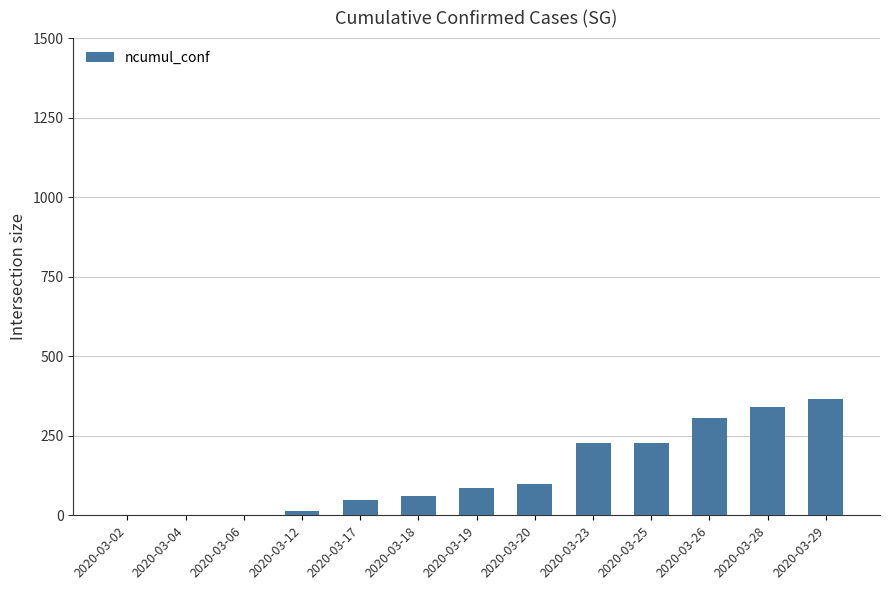

What is the maximum value shown in the chart?

365